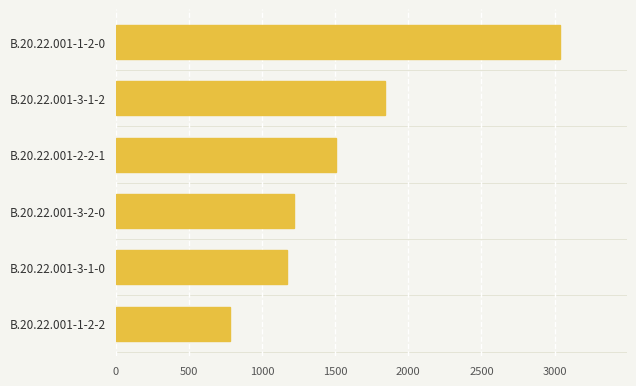

True or false: the data shows 1217.7 at B.20.22.001-3-2-0.

True